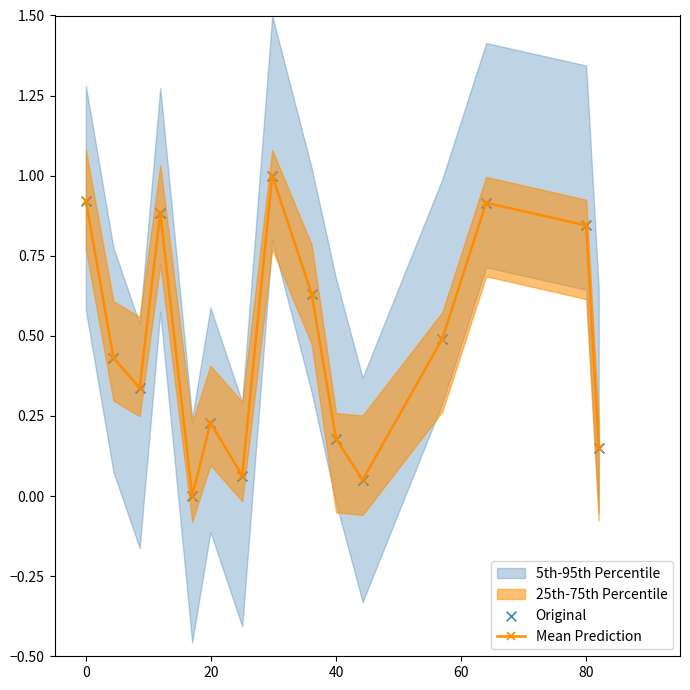

What is the highest value of the Mean Prediction series?

1.0